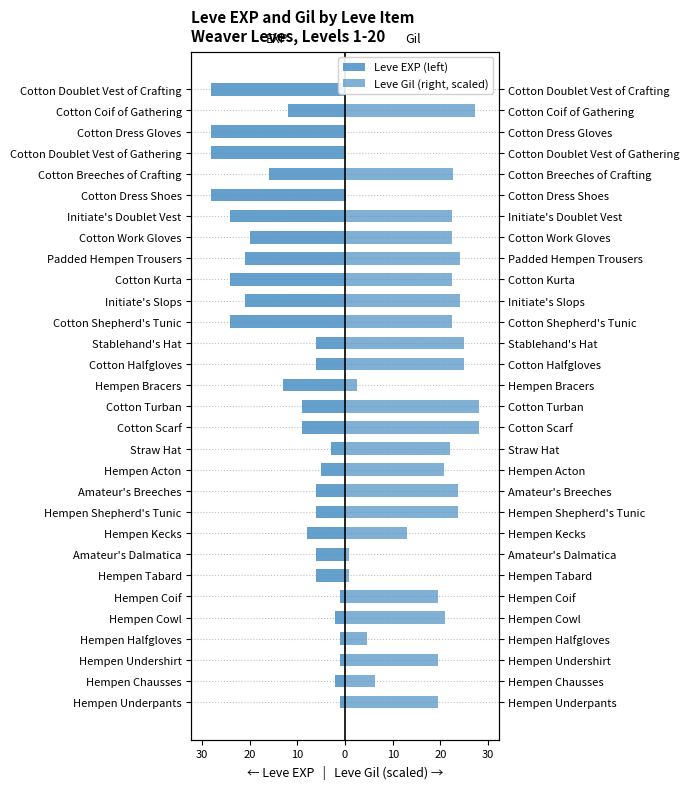

Rank the series by their maximum value, from highest to lowest.

Leve Gil (right, scaled), Leve EXP (left)